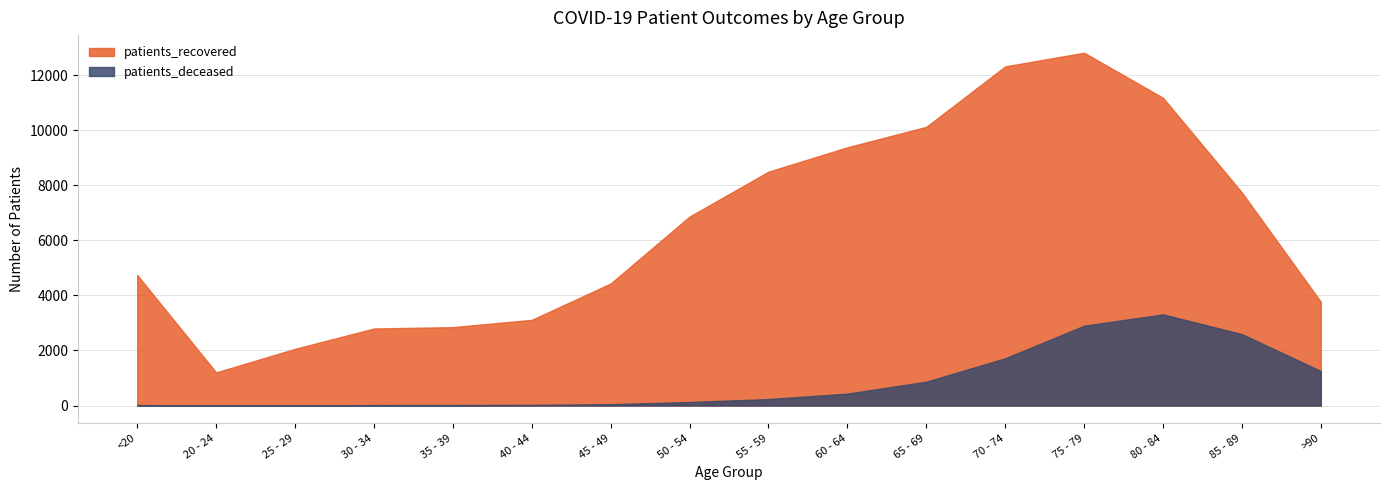

List the series in order of their overall mean, lowest first.

patients_deceased, patients_recovered